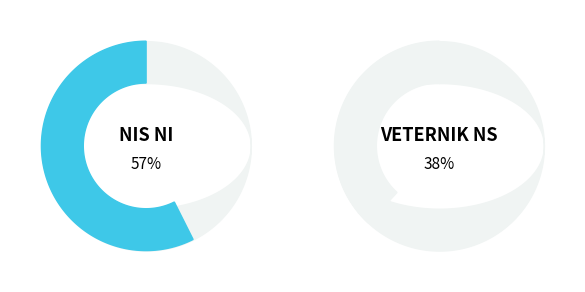

The NIS NI slice represents 10% of the pie. True or false?

False